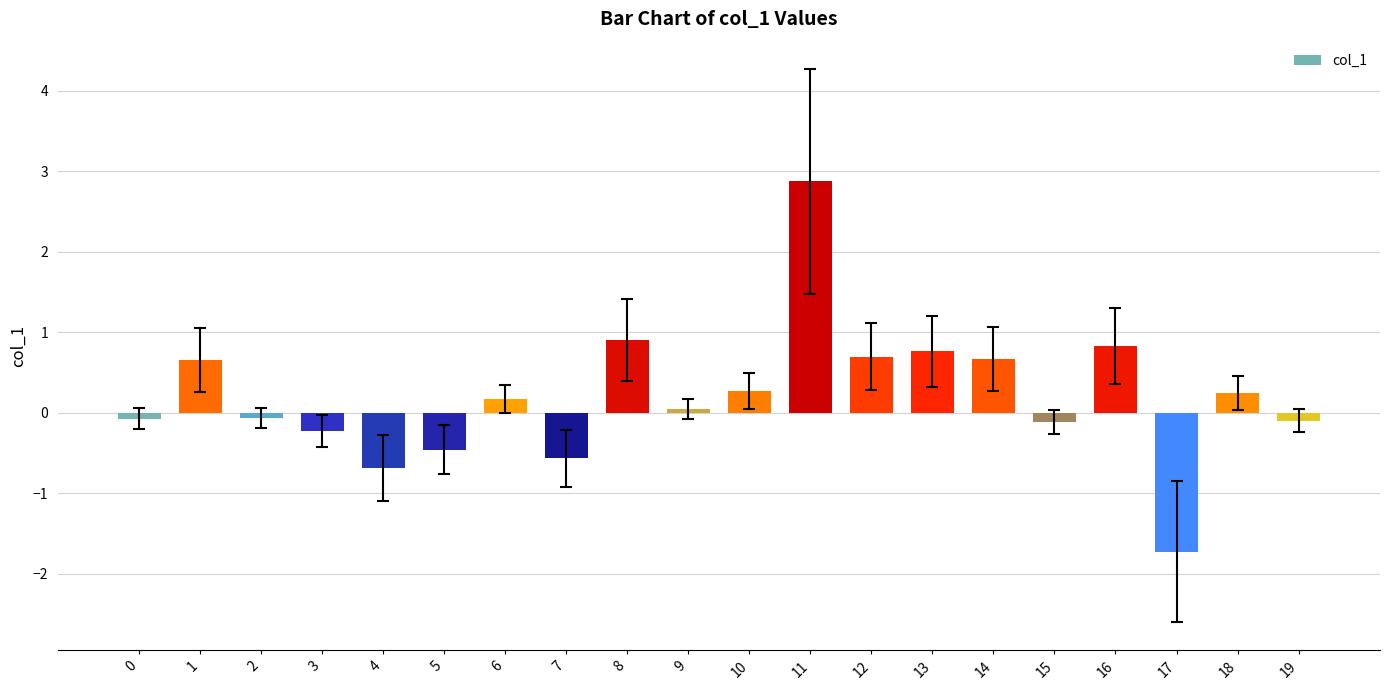

What is the difference between the maximum and minimum values?

4.6